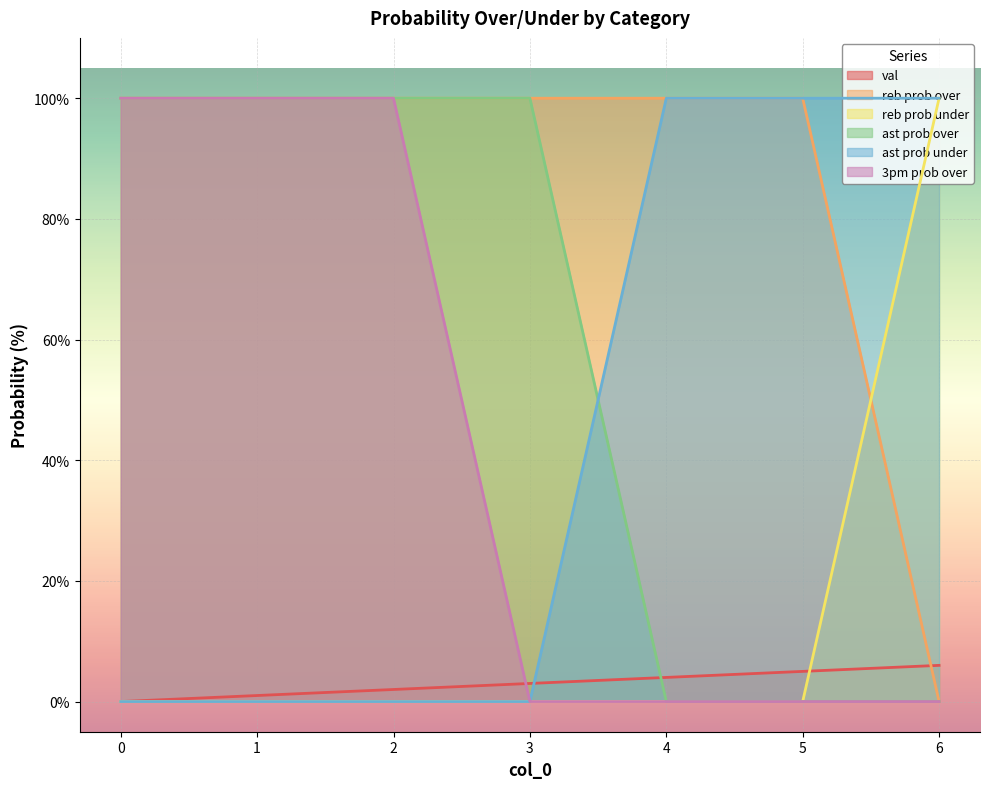

What is the spread (max minus min) of values at 1?

100